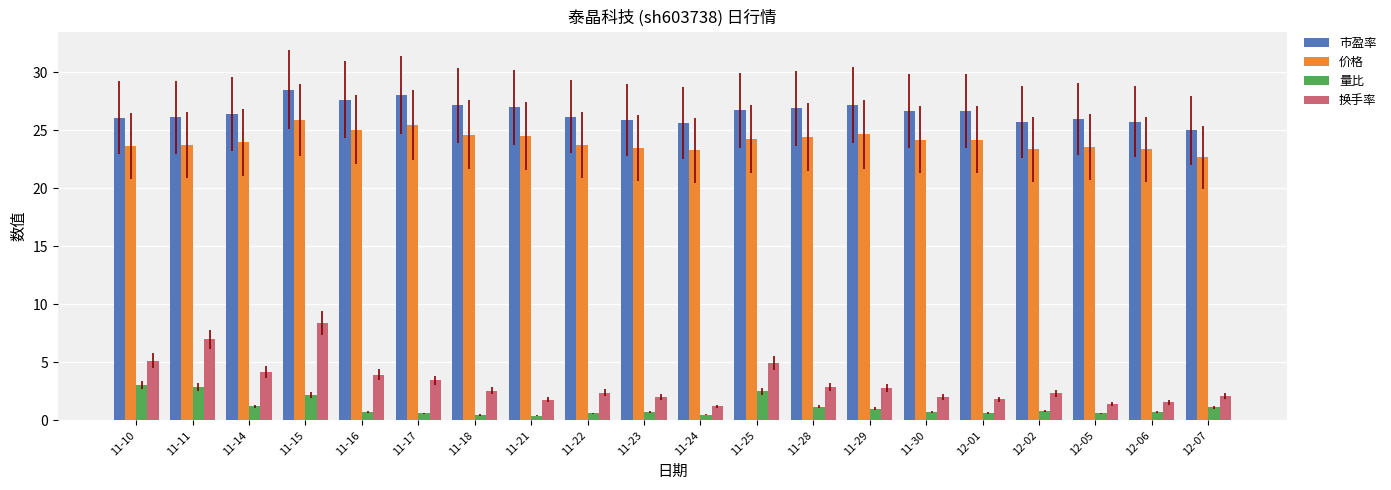

At which label does 换手率 first exceed 2?

11-10